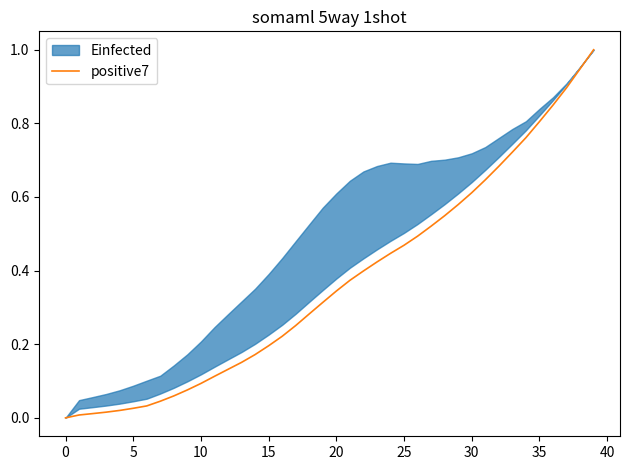

What is the greatest value displayed?

1.0